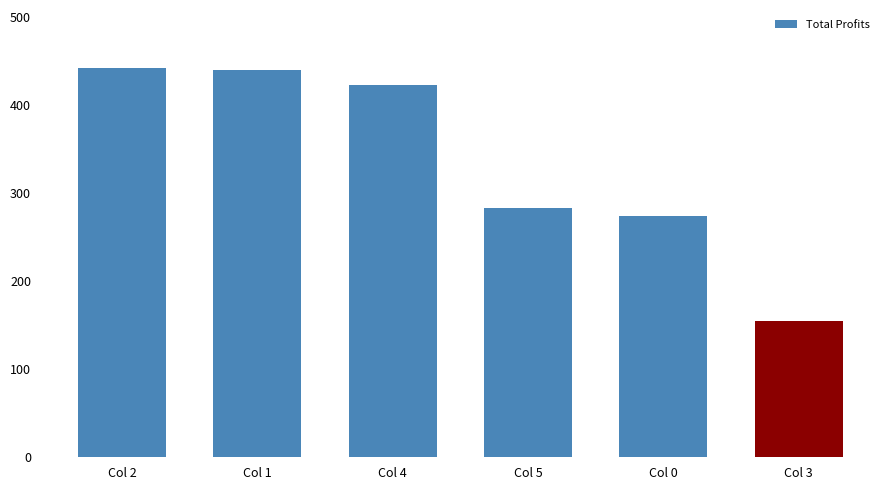

Between Col 0 and Col 2, which is larger?

Col 2